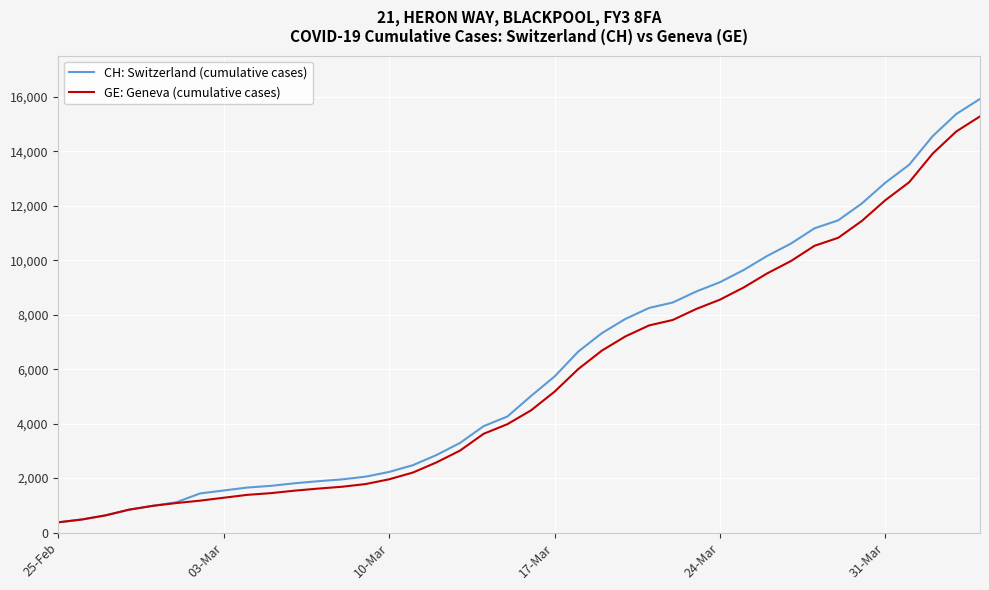

What is the sum of all CH: Switzerland (cumulative cases) values?

242133